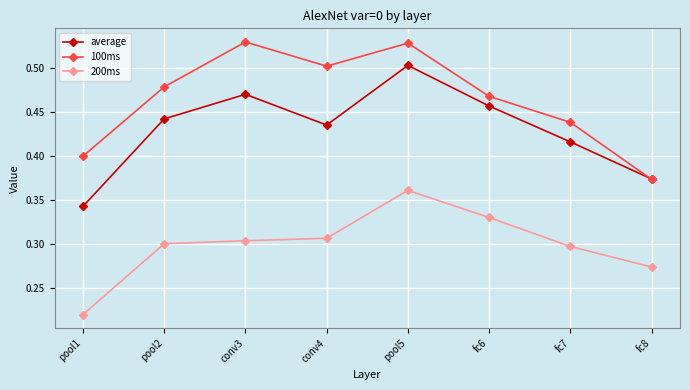

How many interior local peaks does the average series have?

2